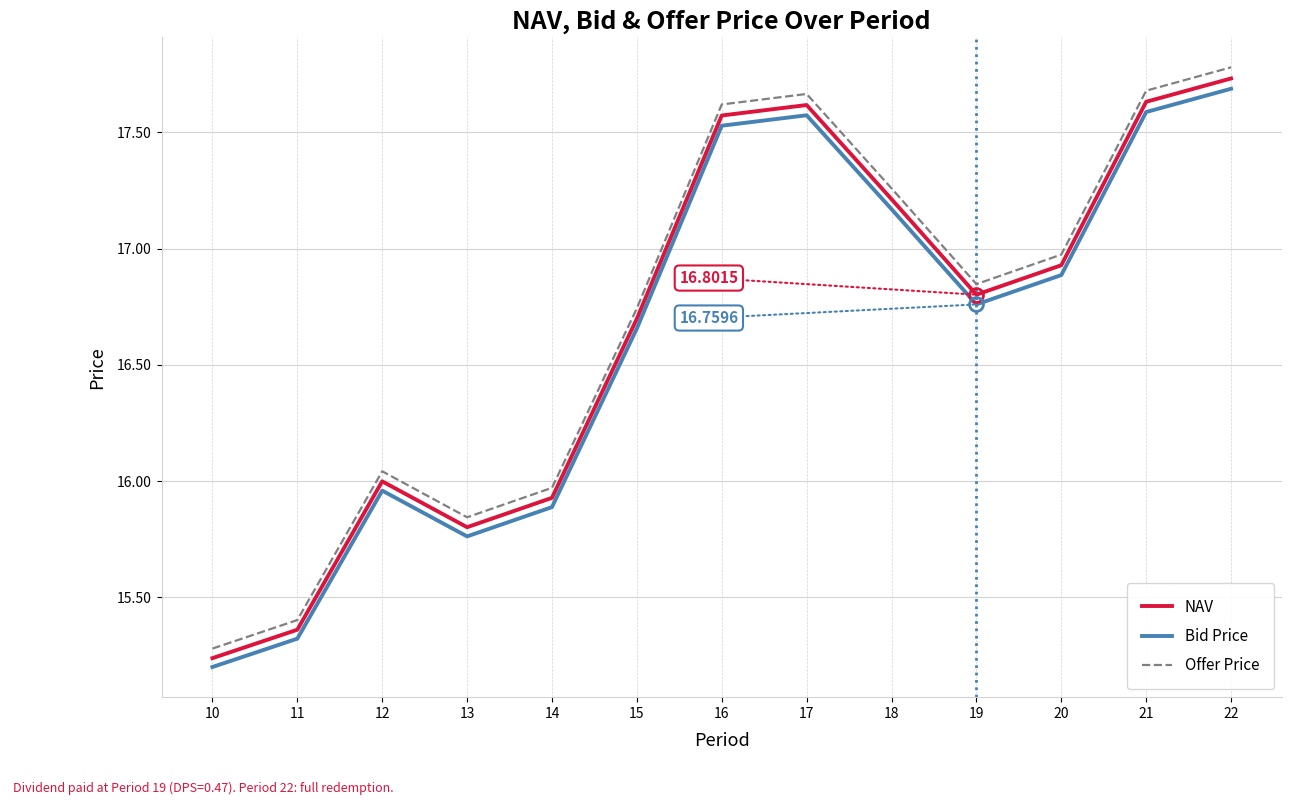

True or false: Offer Price and NAV cross at least once.

False